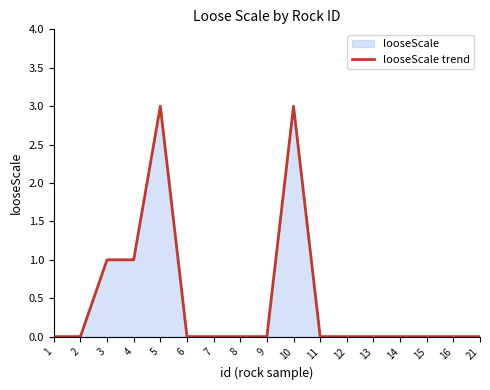

What is the greatest value displayed?

3